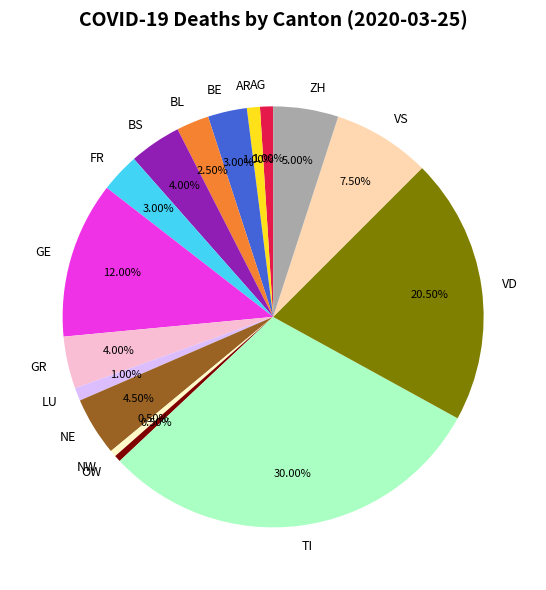

Do ZH and BS together represent more than half of the pie?

No